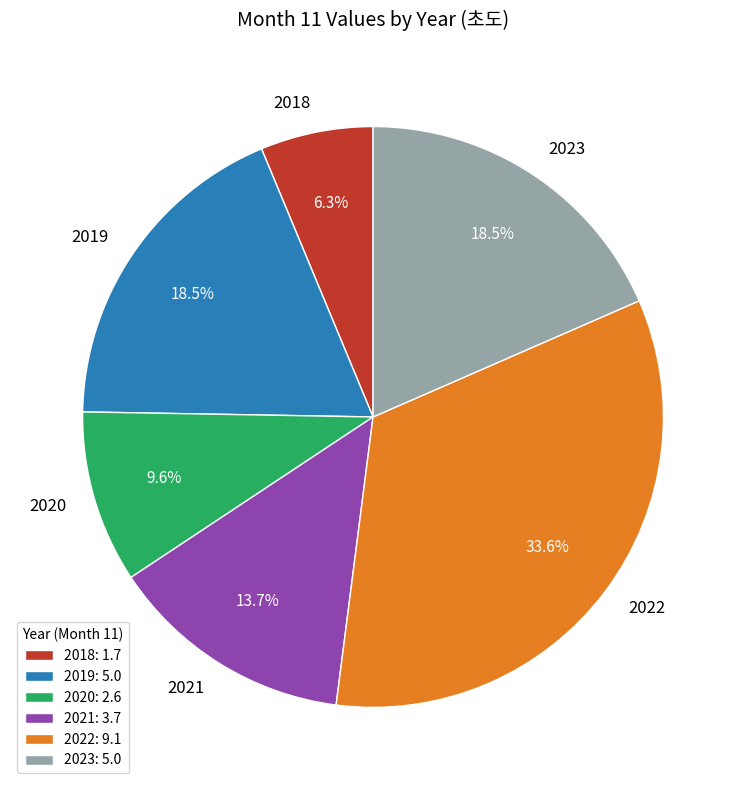

What is the smallest slice in the pie chart?

2018